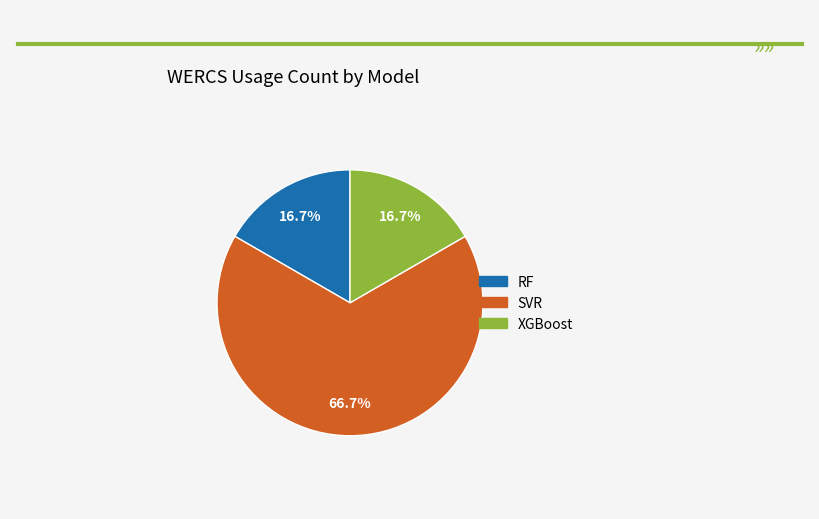

The RF slice represents 17% of the pie. True or false?

True